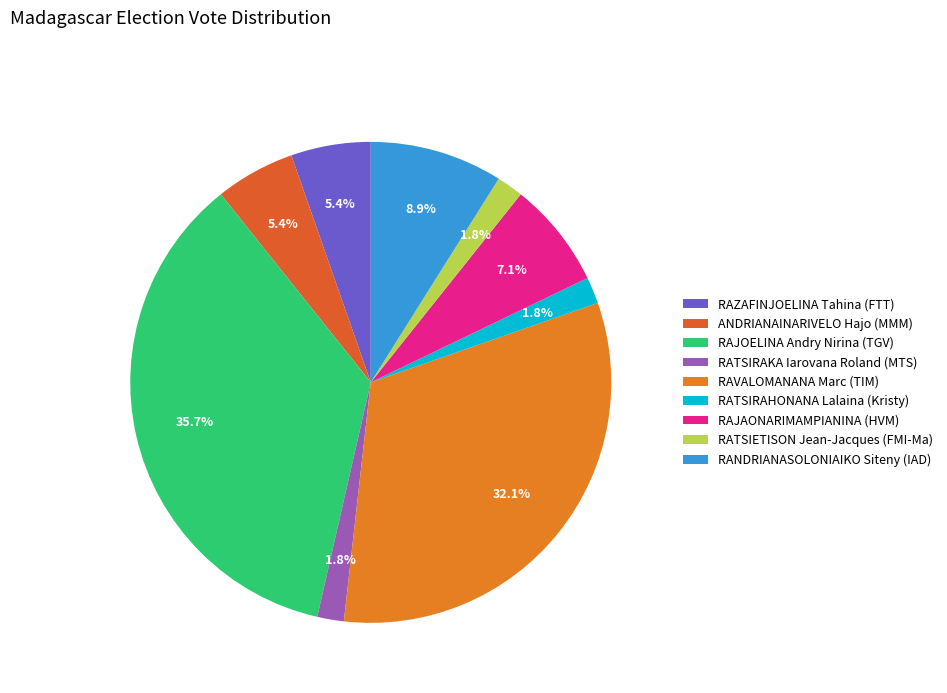

What is the ratio of the value at RATSIETISON Jean-Jacques (FMI-Ma) to the value at RATSIRAKA Iarovana Roland (MTS)?

1.0